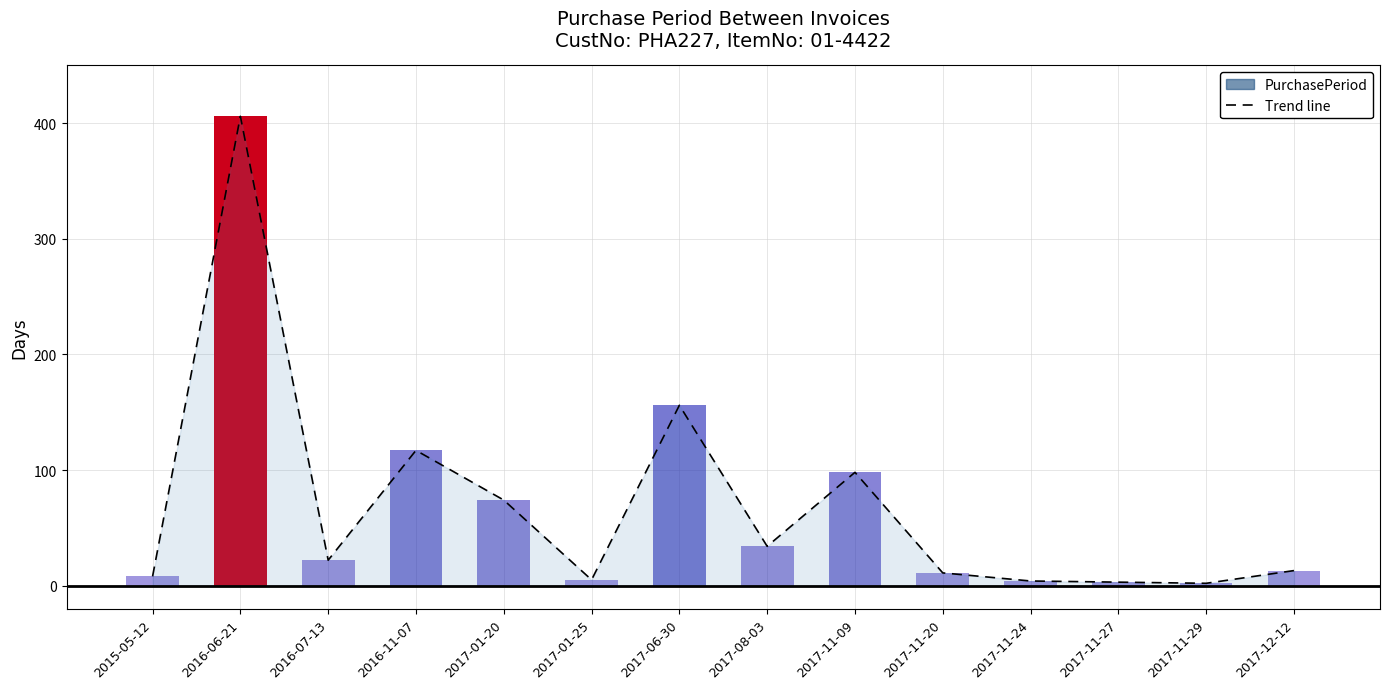

Read the PurchasePeriod value at 2016-07-13, to the nearest 5.

20